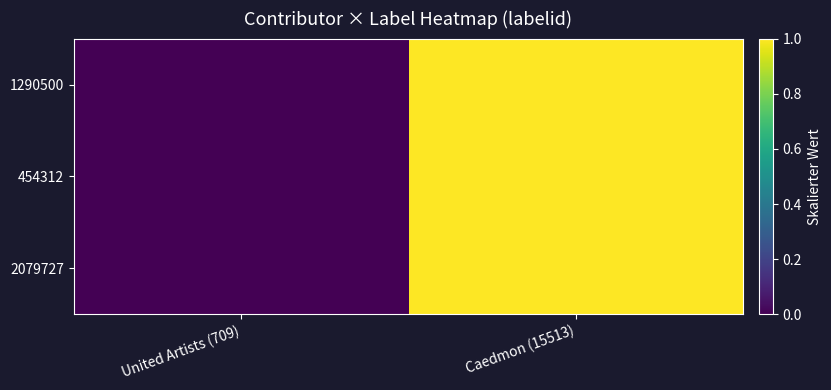

Reading right to left, what are all the values shown in this chart?

1290500: Caedmon (15513)=1	United Artists (709)=0
454312: Caedmon (15513)=1	United Artists (709)=0
2079727: Caedmon (15513)=1	United Artists (709)=0